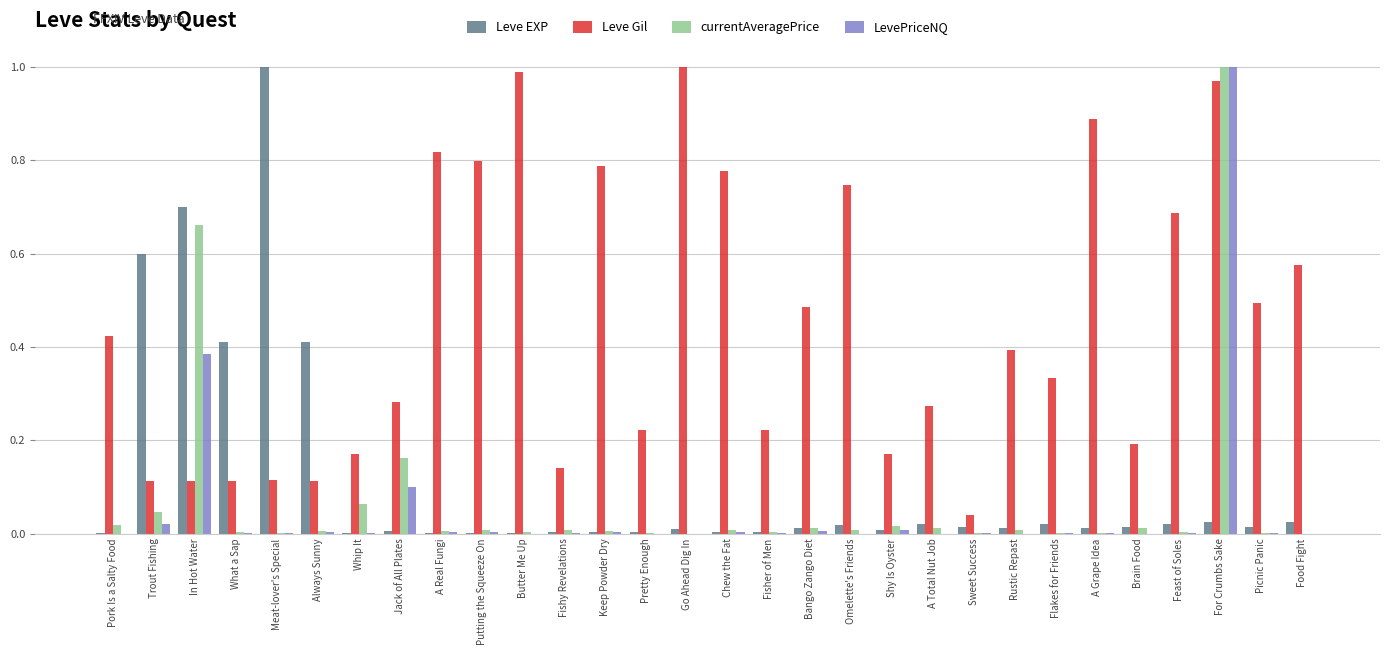

How many groups of bars are there?

30